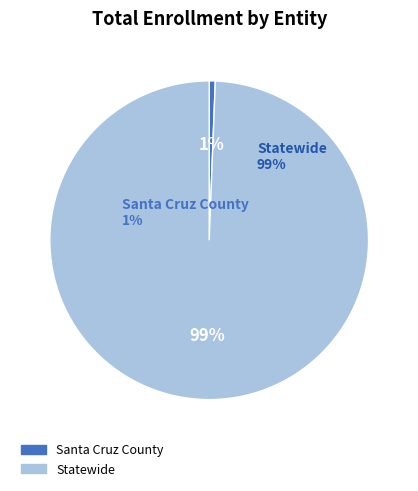

How many segments does this pie chart have?

2